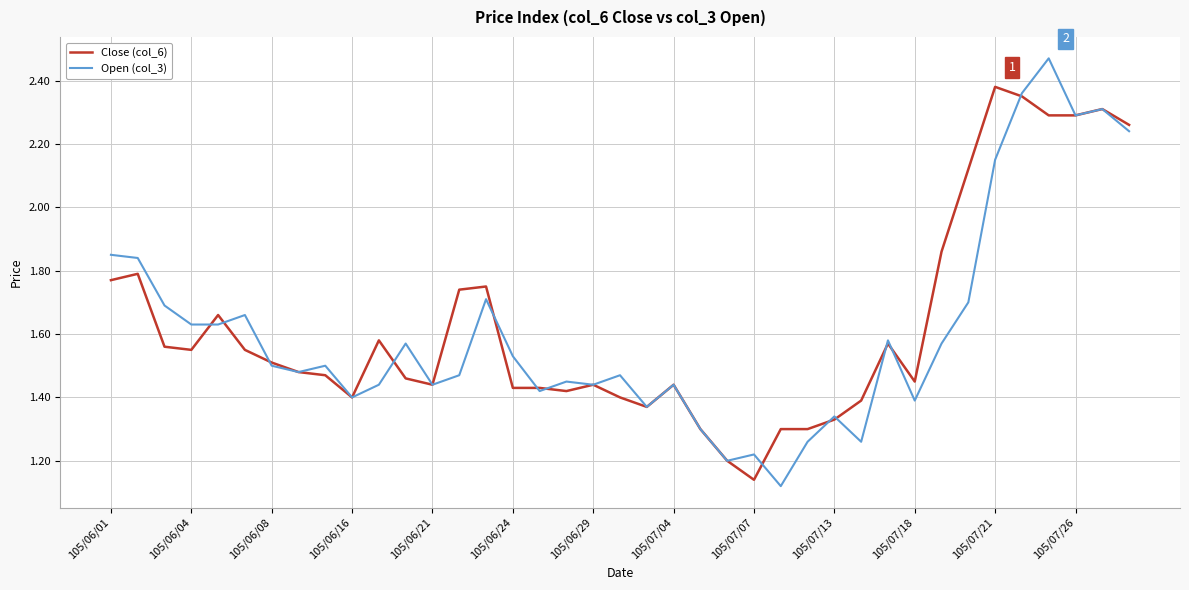

Which series has the widest spread of values?

Open (col_3)